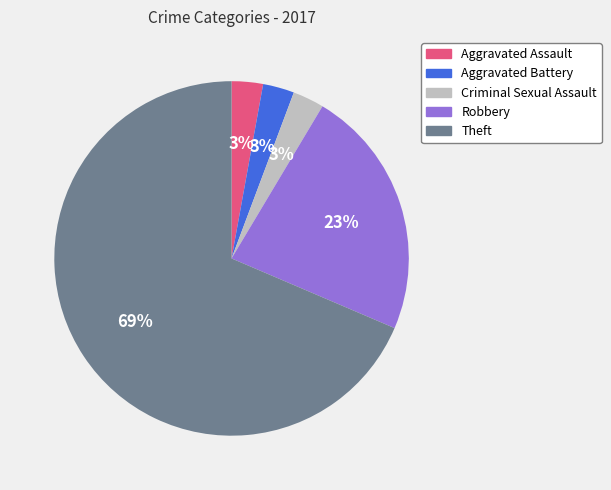

How many segments does this pie chart have?

5